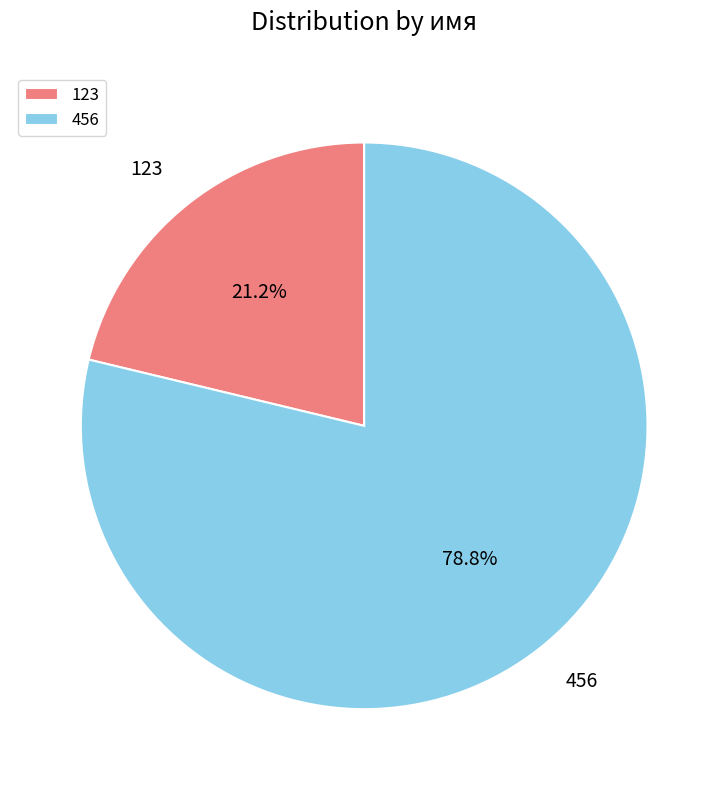

What percentage is NOT represented by 123?

78.8%